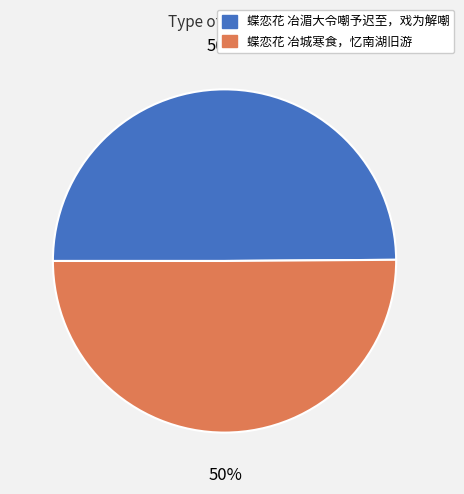

To the nearest percent, what is the average slice percentage?

50%